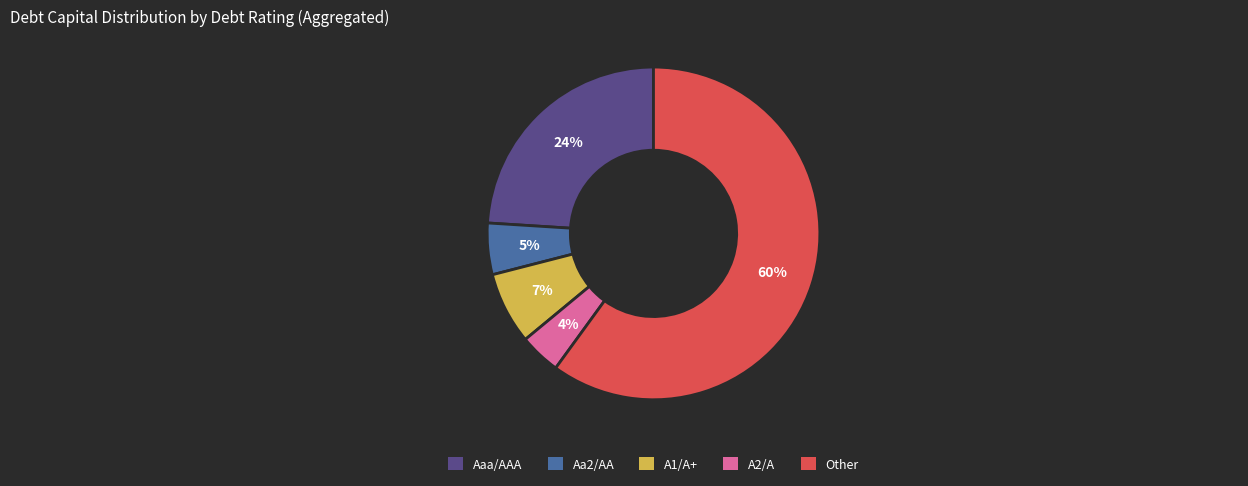

Rank the categories by value from highest to lowest.

Other, Aaa/AAA, A1/A+, Aa2/AA, A2/A